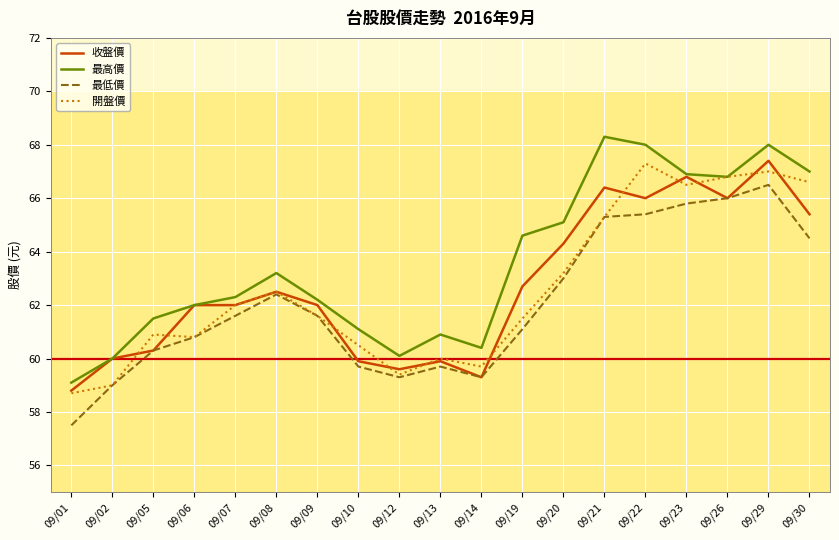

What is the minimum value for 收盤價?

58.8